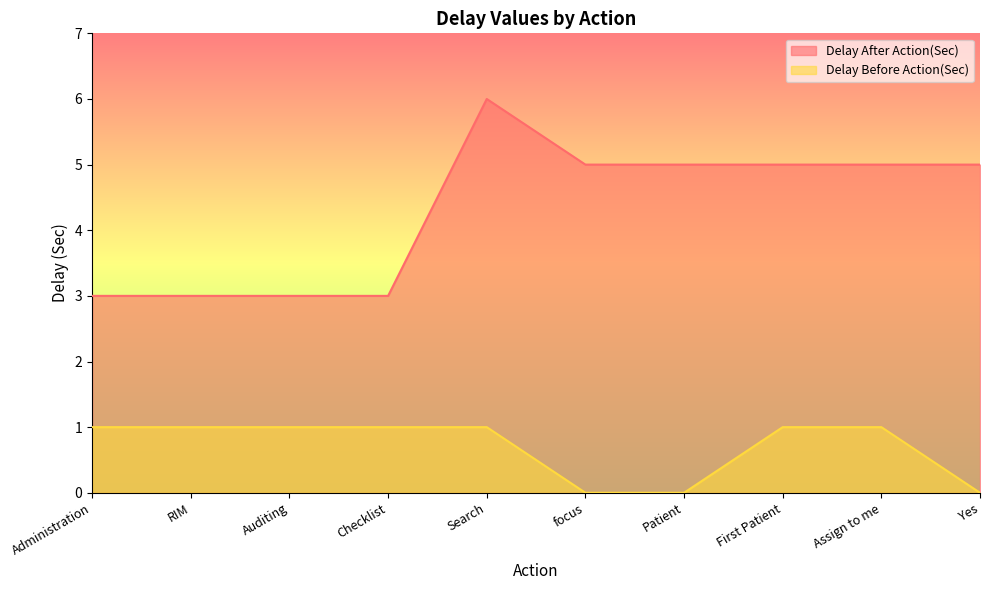

Which series has the largest range (max minus min)?

Delay After Action(Sec)